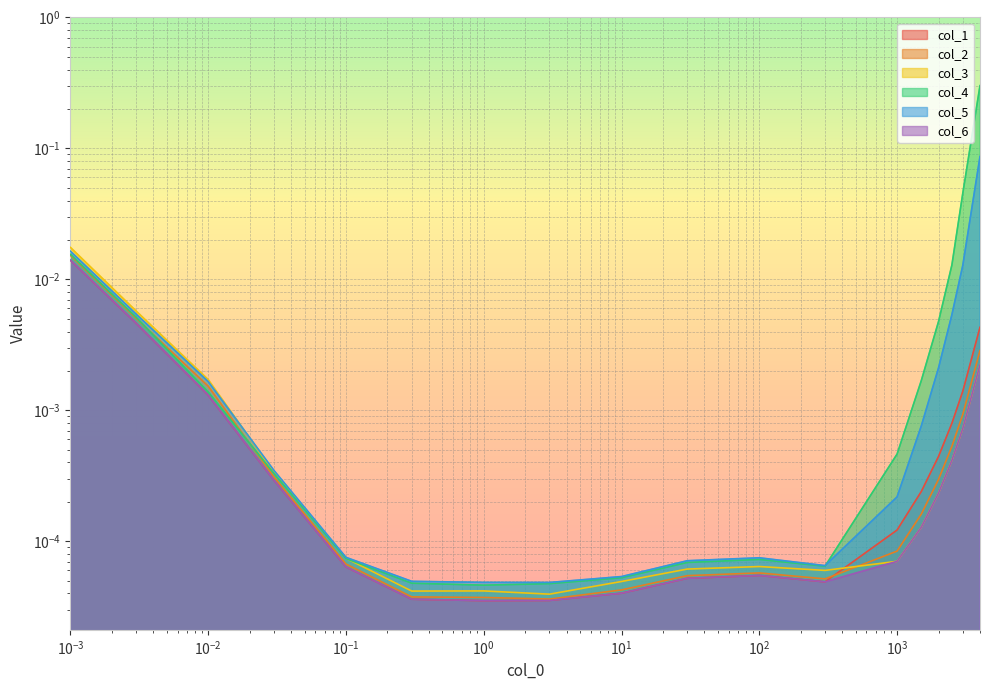

At which label is col_5 closest to 0?

3.0